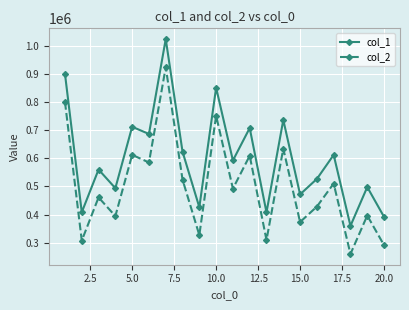

List the series in order of their overall mean, highest first.

col_1, col_2